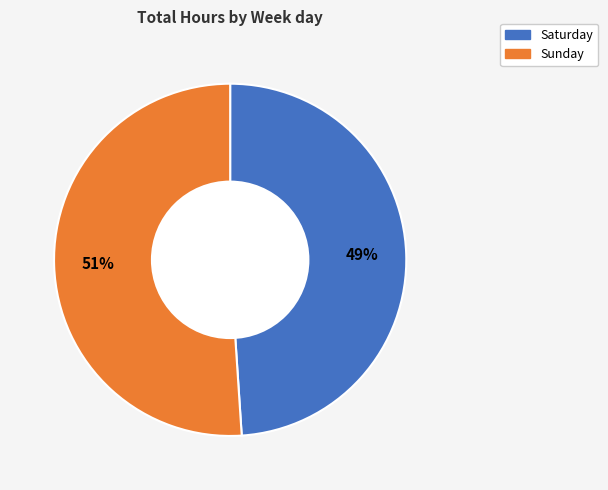

How many slices are in this pie chart?

2